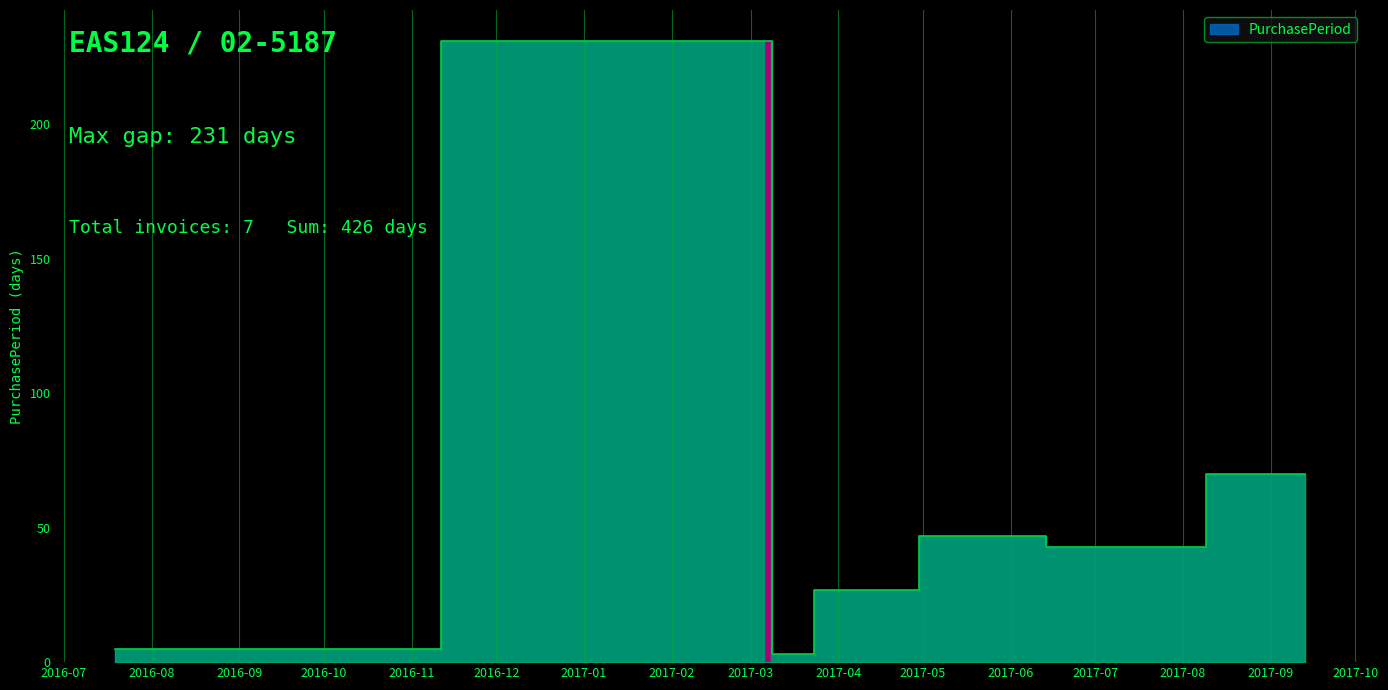

Reading left to right, extract all data points from this chart.

2016-07-19=5	2017-03-07=231	2017-03-10=3	2017-04-06=27	2017-05-23=47	2017-07-05=43	2017-09-13=70